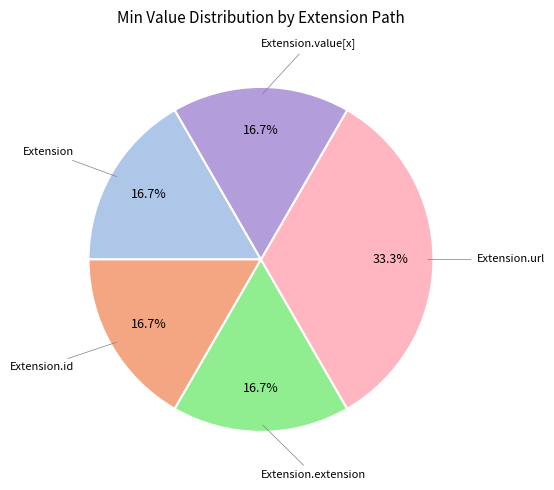

Count the number of slices in the pie.

5